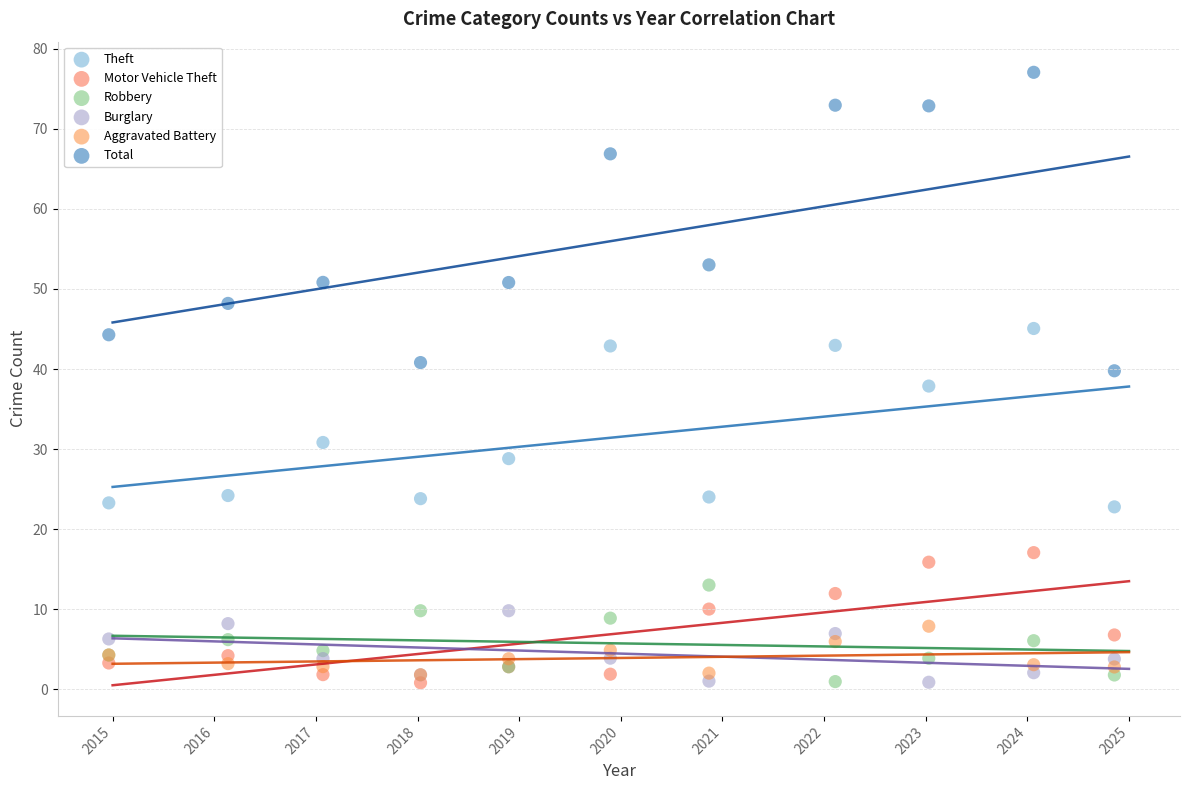

Which series contains the highest Y value?

Total